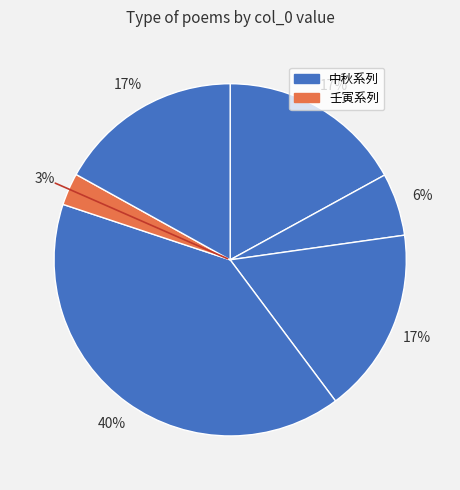

How many slices are in this pie chart?

6